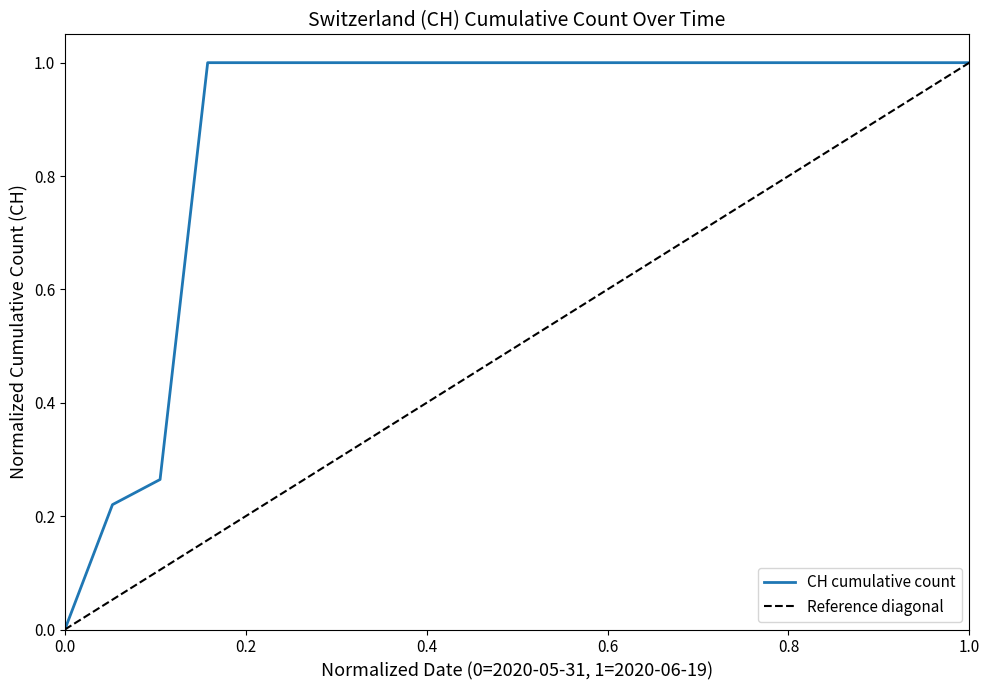

What is the average value?

0.9